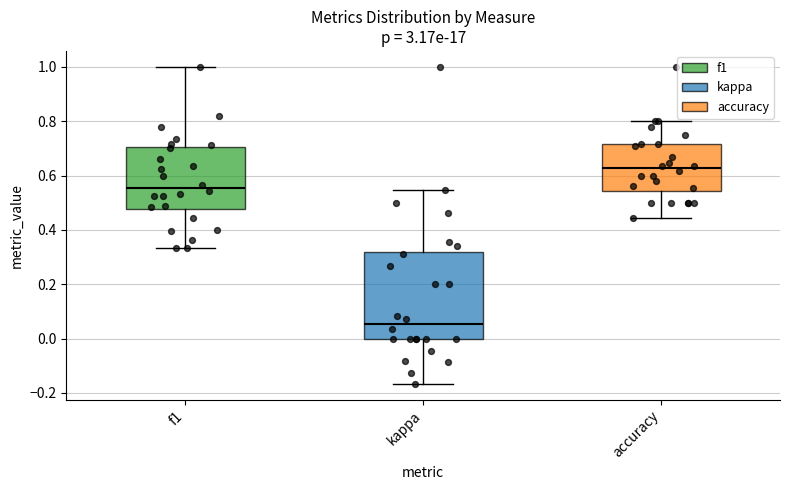

Reading left to right, read every box against the y-axis: the position of its median line, the range the box covers, and the ends of its whiskers. The values are not printed on the chart, so give them approximately, as read against the axis.

f1: median 0.56, box 0.48 to 0.70, whiskers 0.34 to 1.00
kappa: median 0.06, box 0.00 to 0.32, whiskers -0.16 to 0.54
accuracy: median 0.62, box 0.54 to 0.72, whiskers 0.44 to 0.80